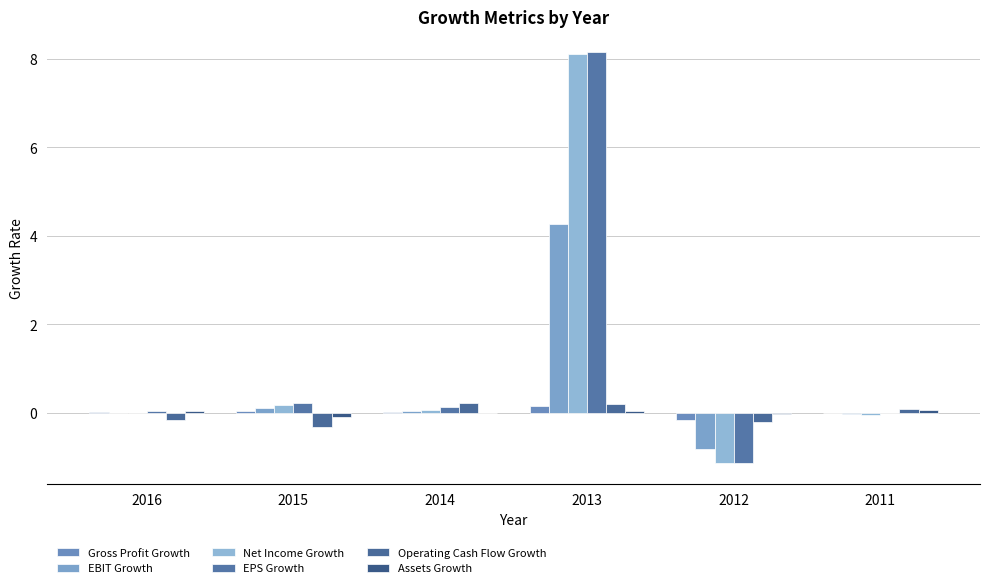

Which series has the largest total across all categories?

EPS Growth